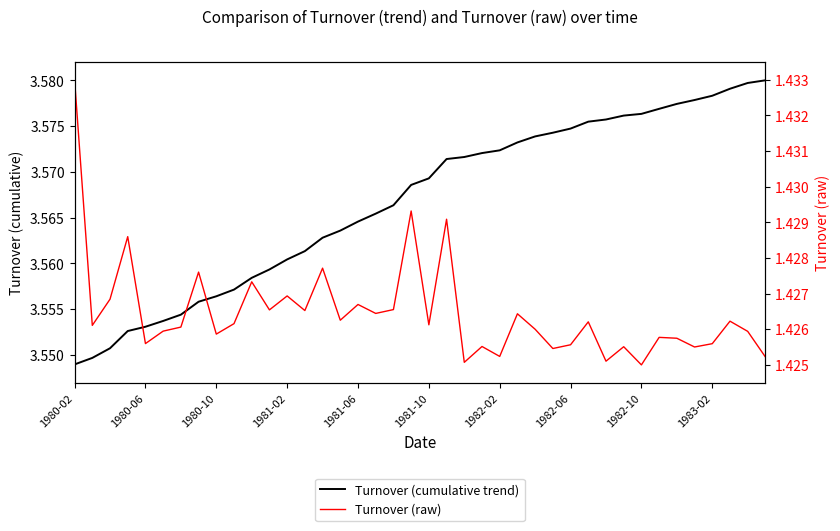

What are all the series names shown in the legend?

Turnover (cumulative trend), Turnover (raw)